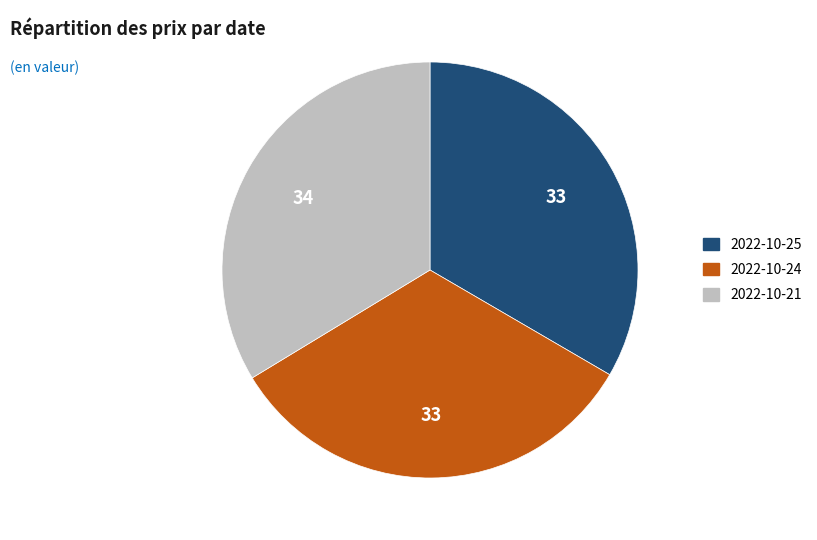

Does any single category account for the majority?

No